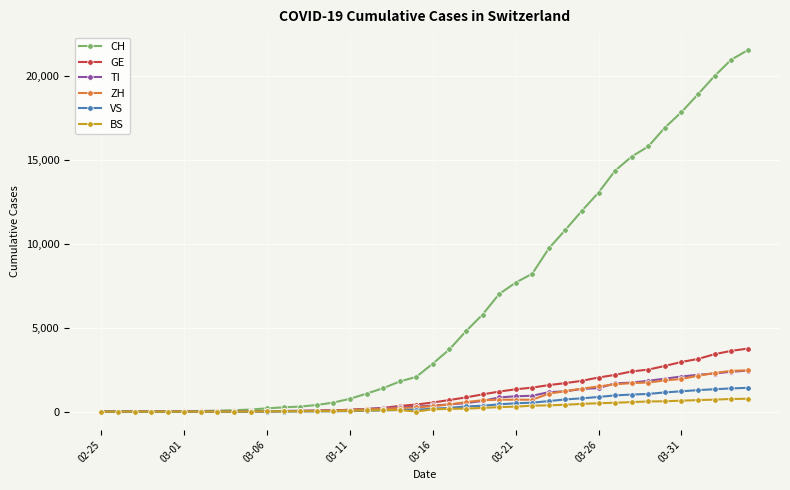

What is the sum of all CH values?

256270